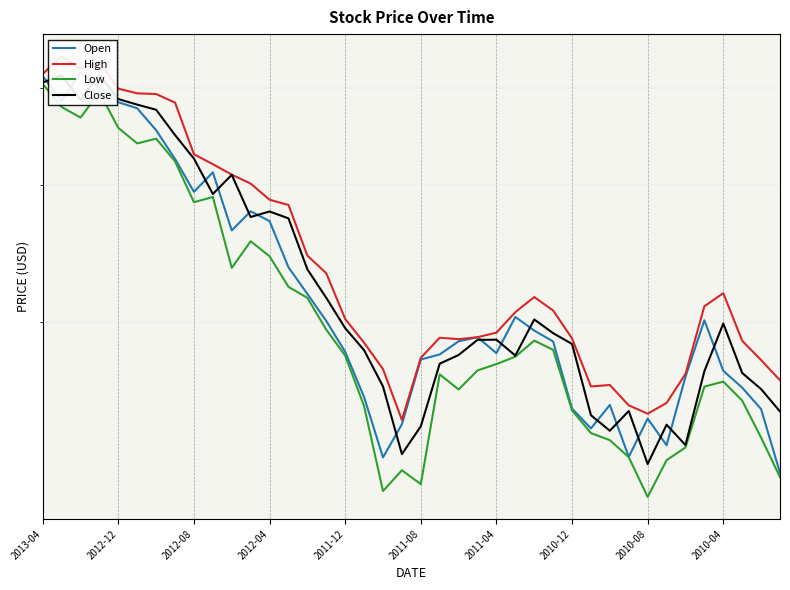

True or false: Close has a value of 15.2 at 29.

True